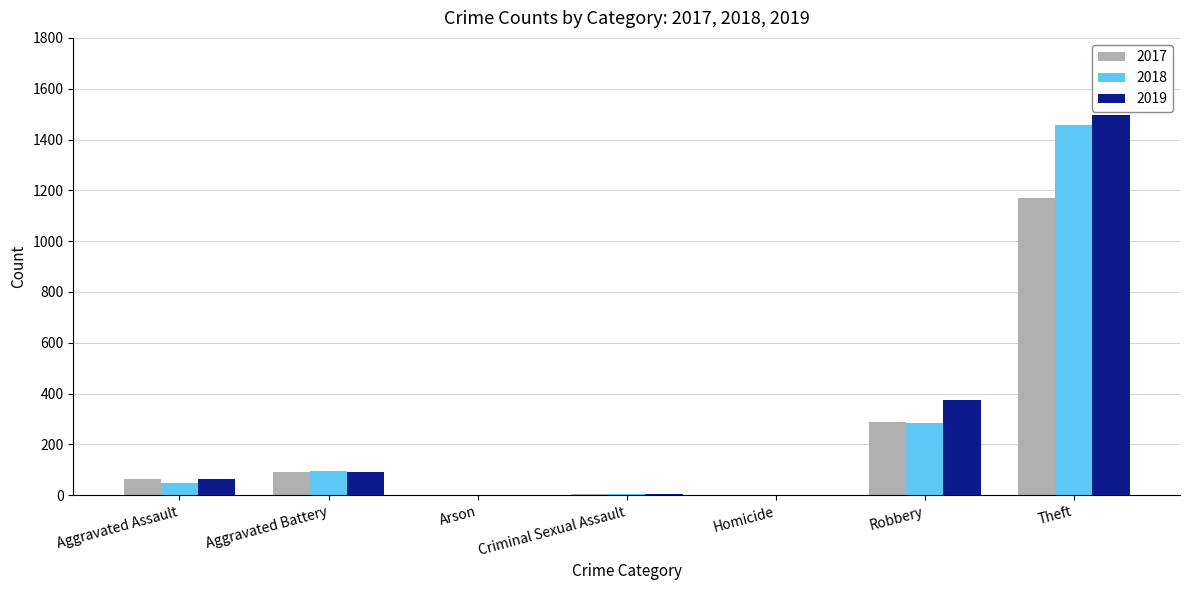

What is the sum of all 2018 values?

1893